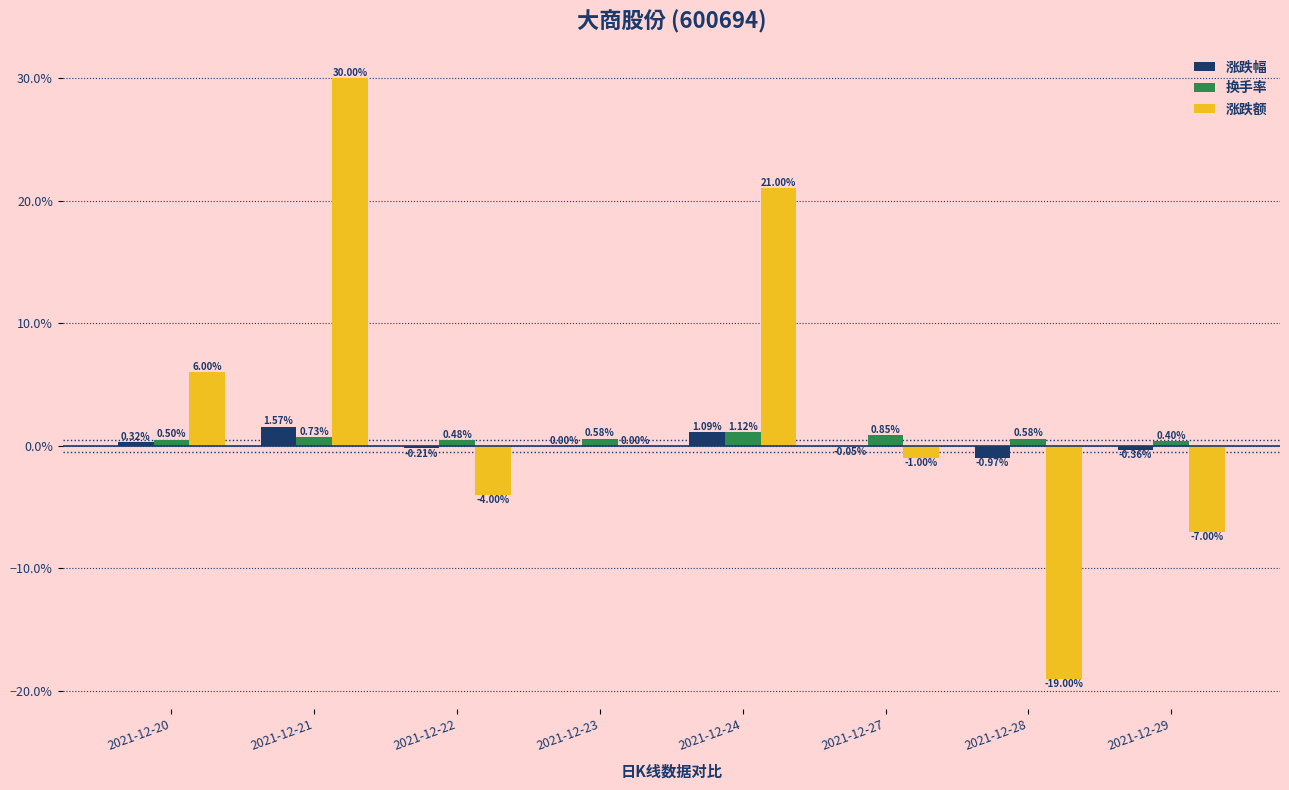

Reading right to left, what are all the values shown in this chart?

涨跌幅: -0.0	-0.0	-0.0	0.0	0.0	-0.0	0.0	0.0
换手率: 0.0	0.0	0.0	0.0	0.0	0.0	0.0	0.0
涨跌额: -0.1	-0.2	-0.0	0.2	0.0	-0.0	0.3	0.1